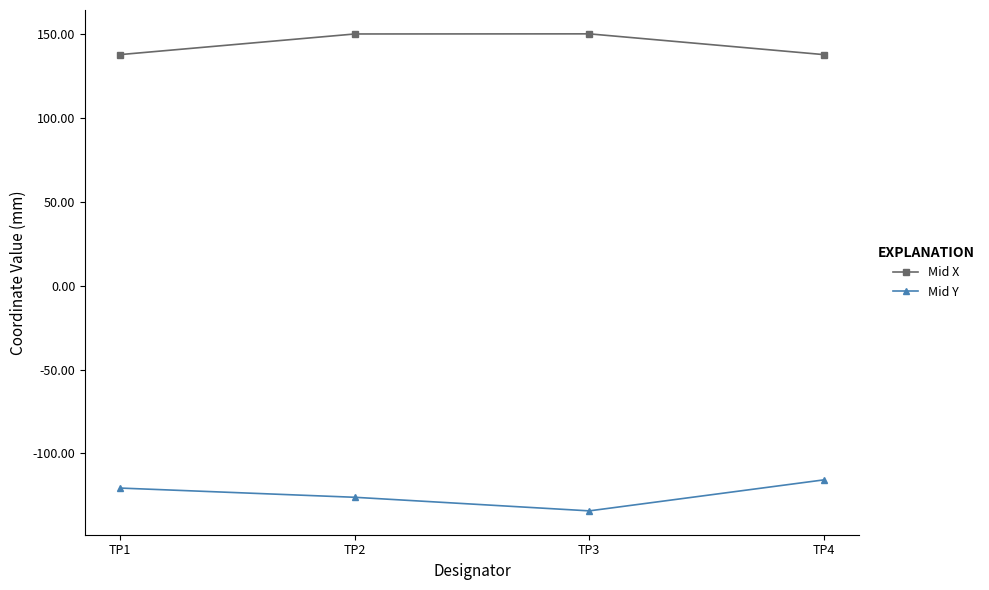

Is the value of Mid X at TP4 greater than the value of Mid Y at TP2?

Yes